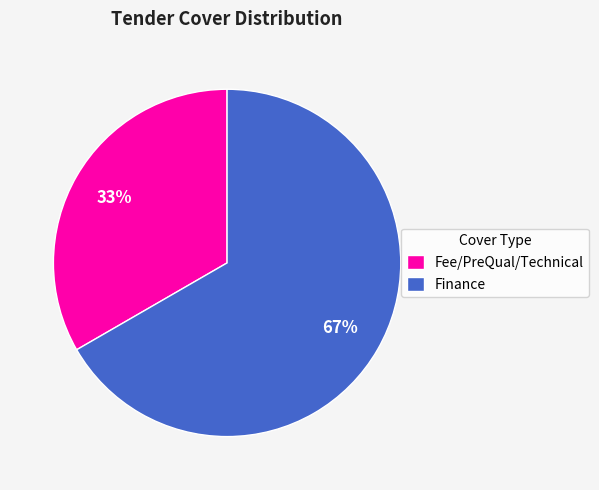

Do Fee/PreQual/Technical and Finance together represent more than half of the pie?

Yes